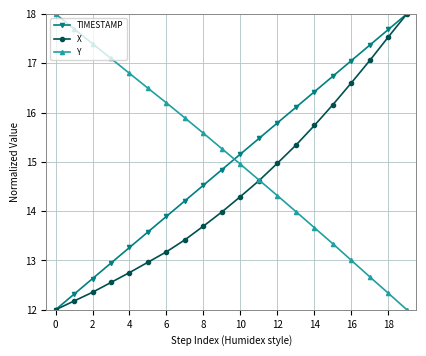

What are all the series names shown in the legend?

TIMESTAMP, X, Y